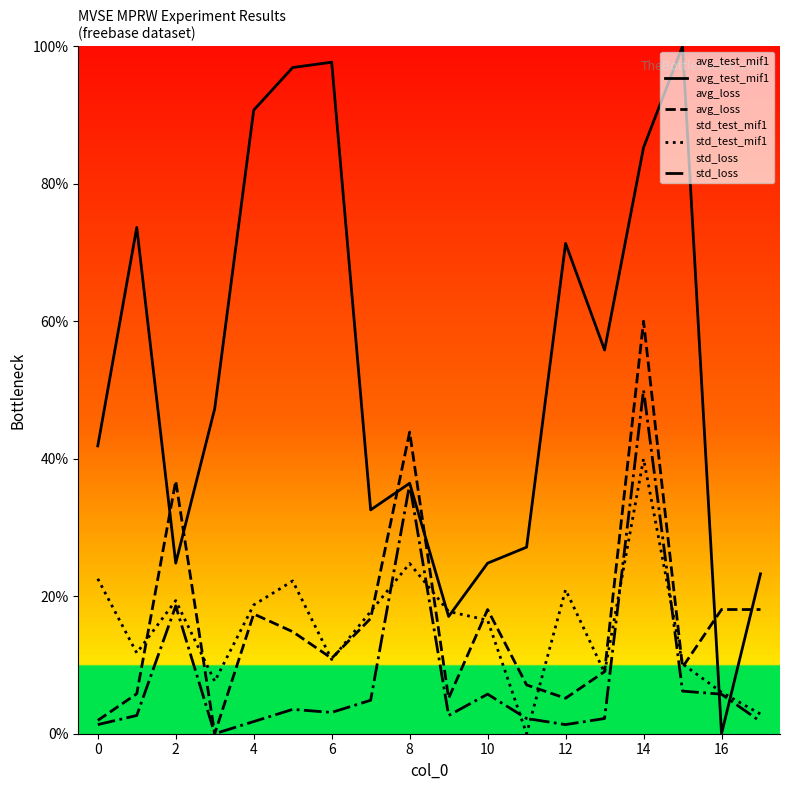

Rank the series by their maximum value, from lowest to highest.

std_test_mif1, std_loss, avg_loss, avg_test_mif1